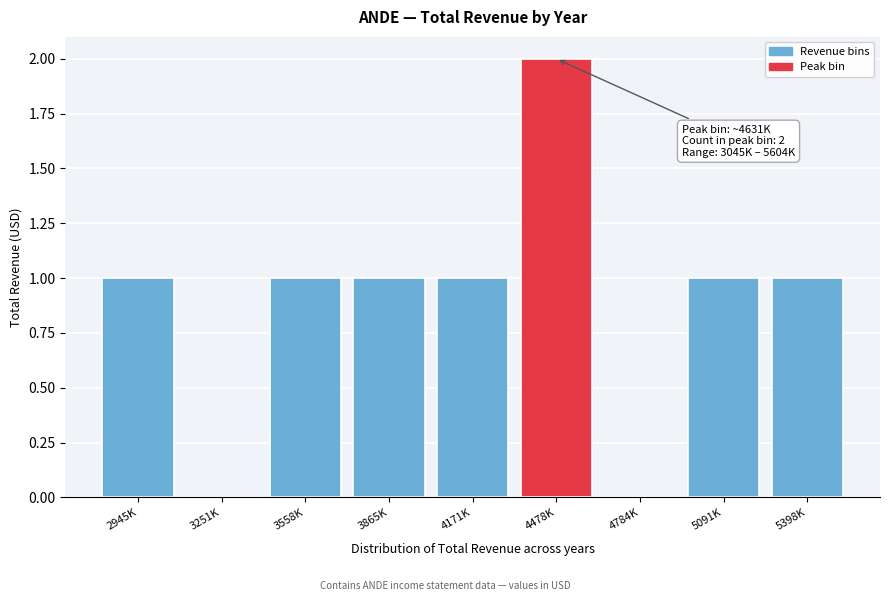

Reading left to right, what are all the values shown in this chart?

2945K=1	3251K=0	3558K=1	3865K=1	4171K=1	4478K=2	4784K=0	5091K=1	5398K=1